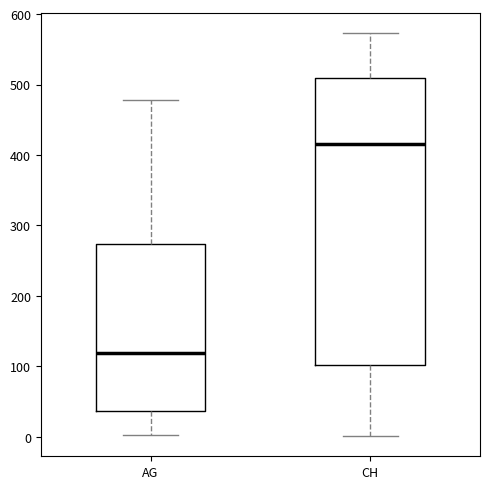

Reading left to right, transcribe this box plot: for each box, give where its median line is, the range the box spans, and where its two whiskers end, as read against the y-axis. The values are not printed on the chart, so give them approximately, as read against the axis.

AG: median 120, box 40 to 270, whiskers 0 to 480
CH: median 420, box 100 to 510, whiskers 0 to 570